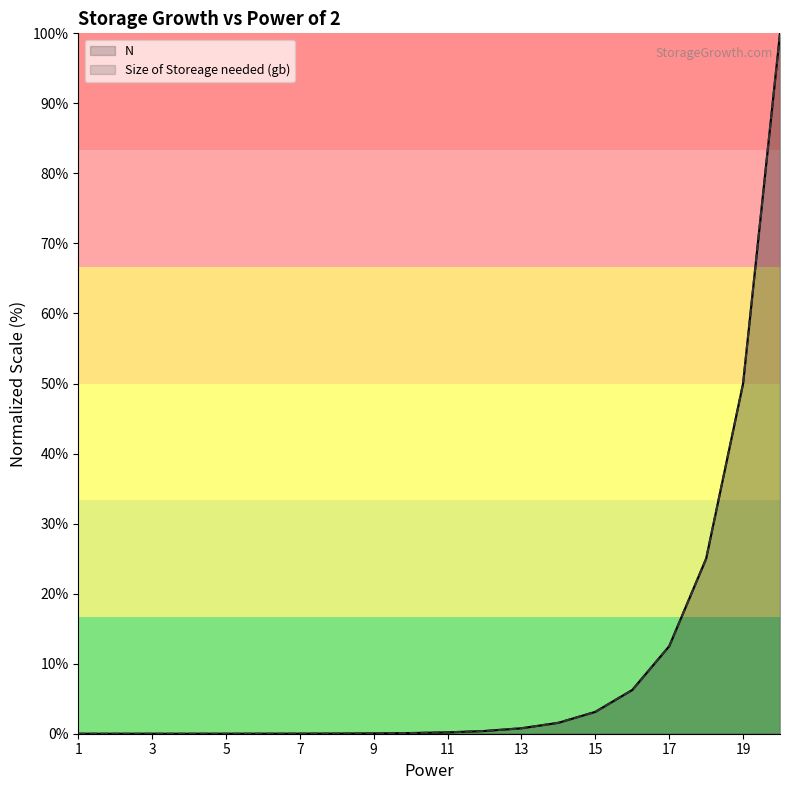

True or false: N and Size of Storeage needed (gb) cross at least once.

False